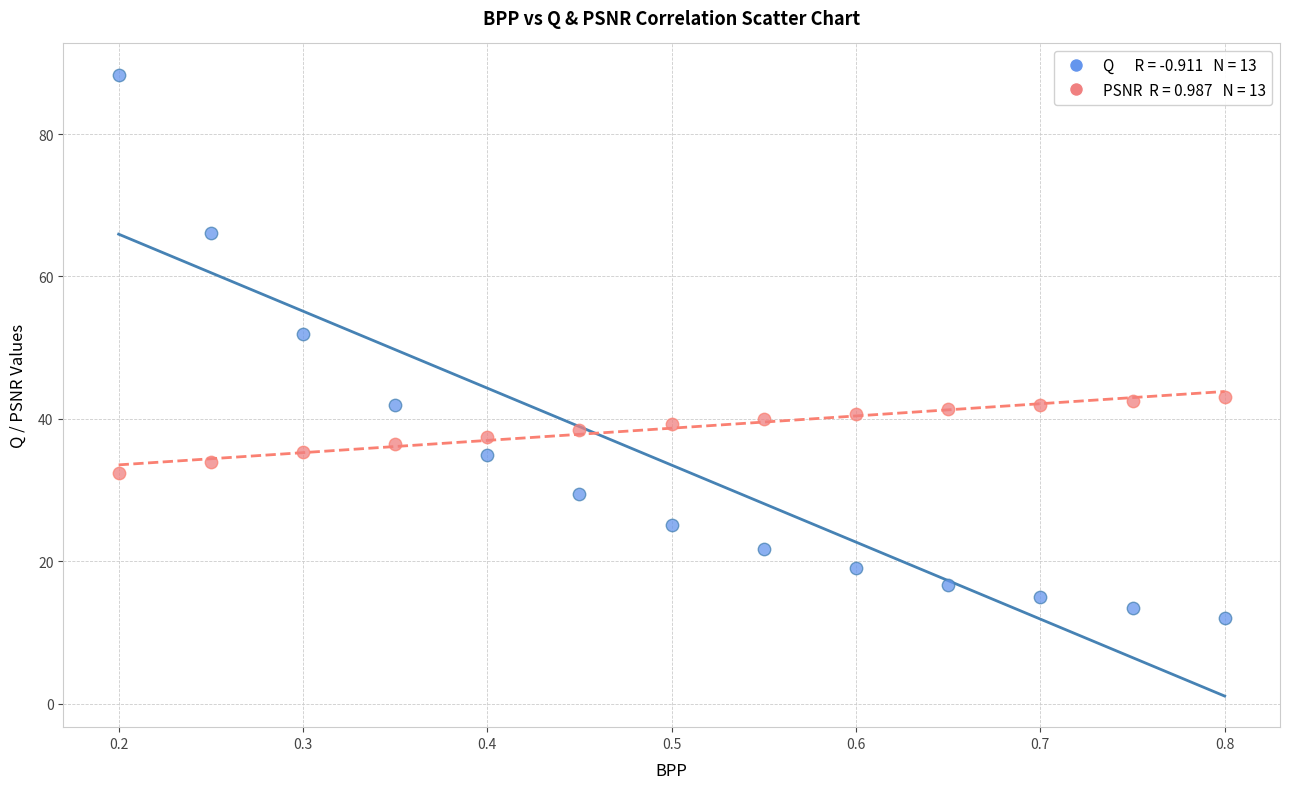

Across all data points, what is the range of X values (max minus min)?

0.6